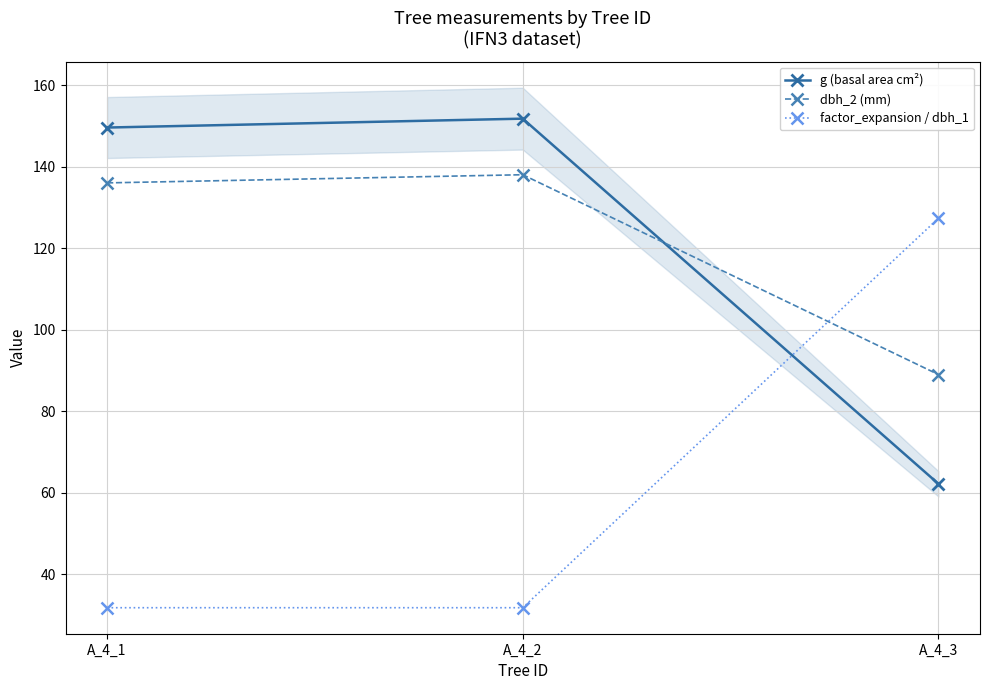

What is the minimum value shown in the chart?

31.8